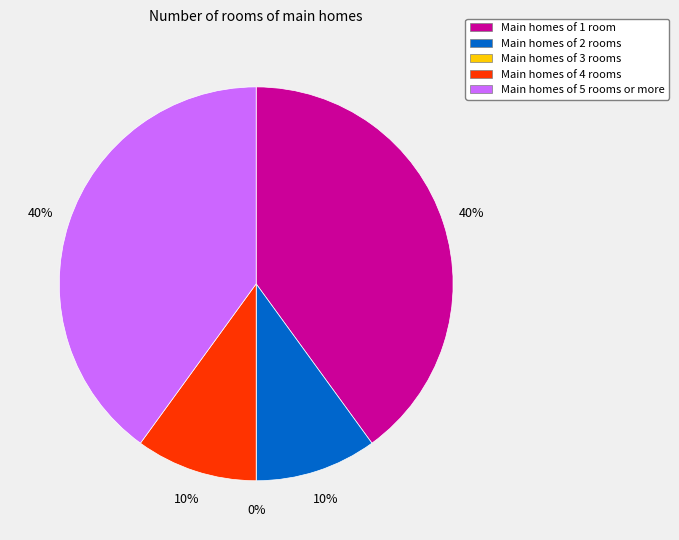

What is the total percentage of 3 and 1?

40.0%